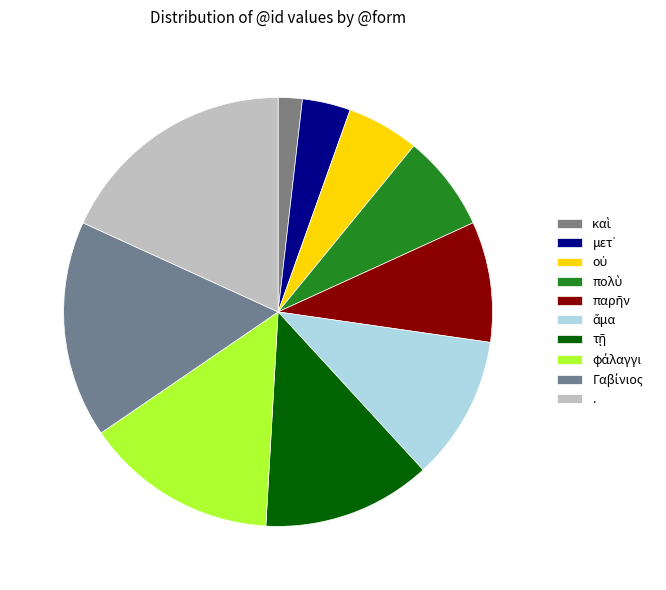

How many segments does this pie chart have?

10